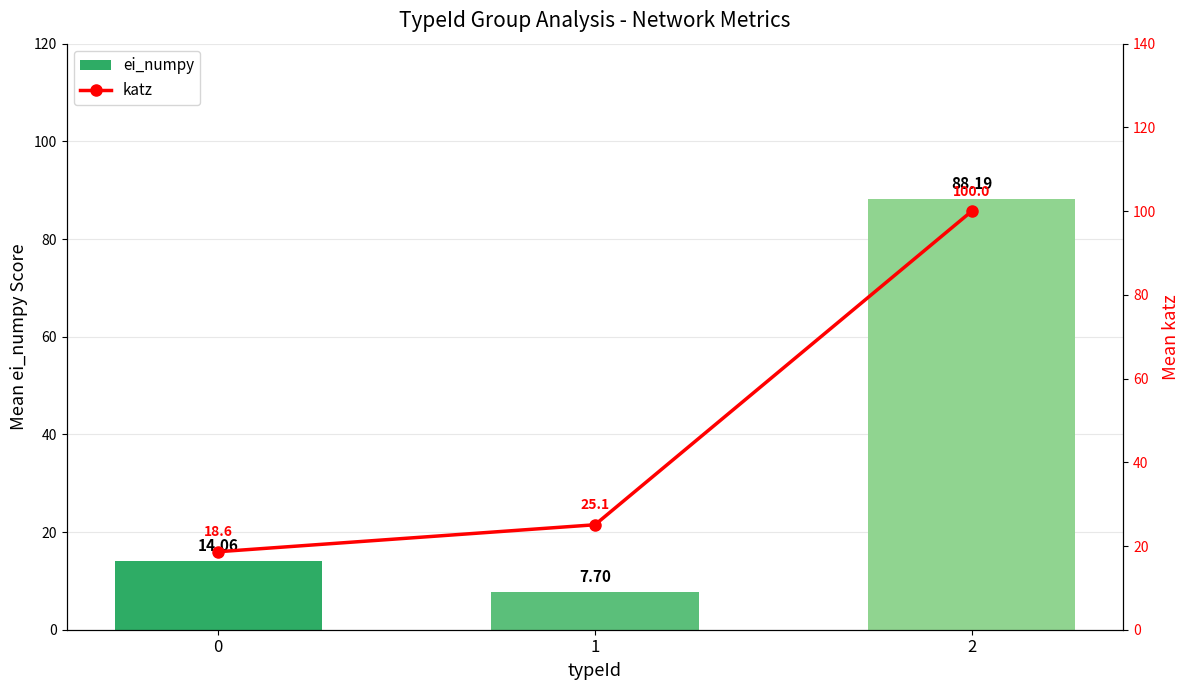

Rank the series by their maximum value, from highest to lowest.

katz, ei_numpy